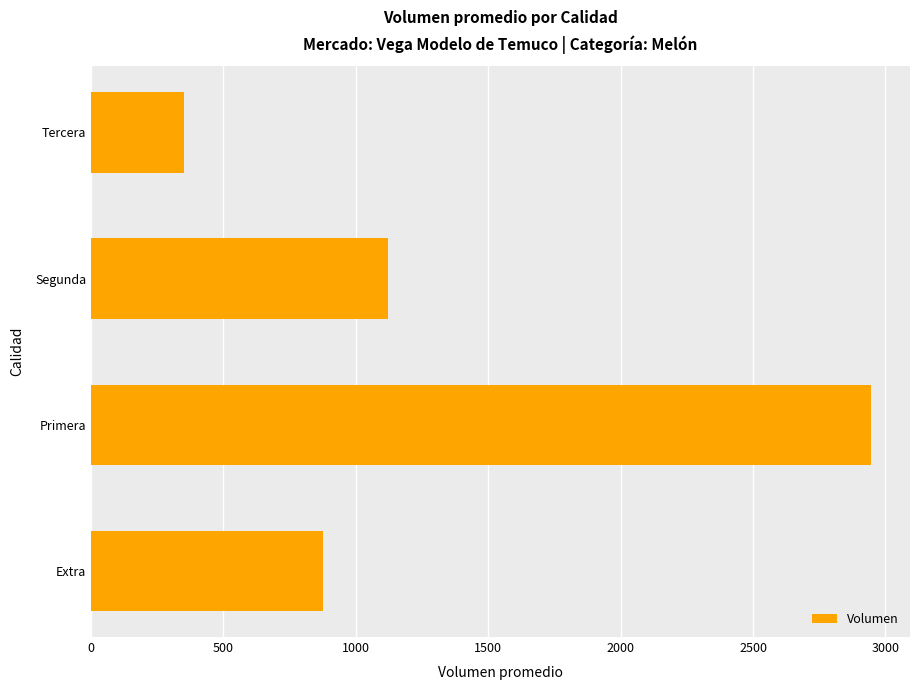

List the labels in order of value, smallest first.

Tercera, Extra, Segunda, Primera